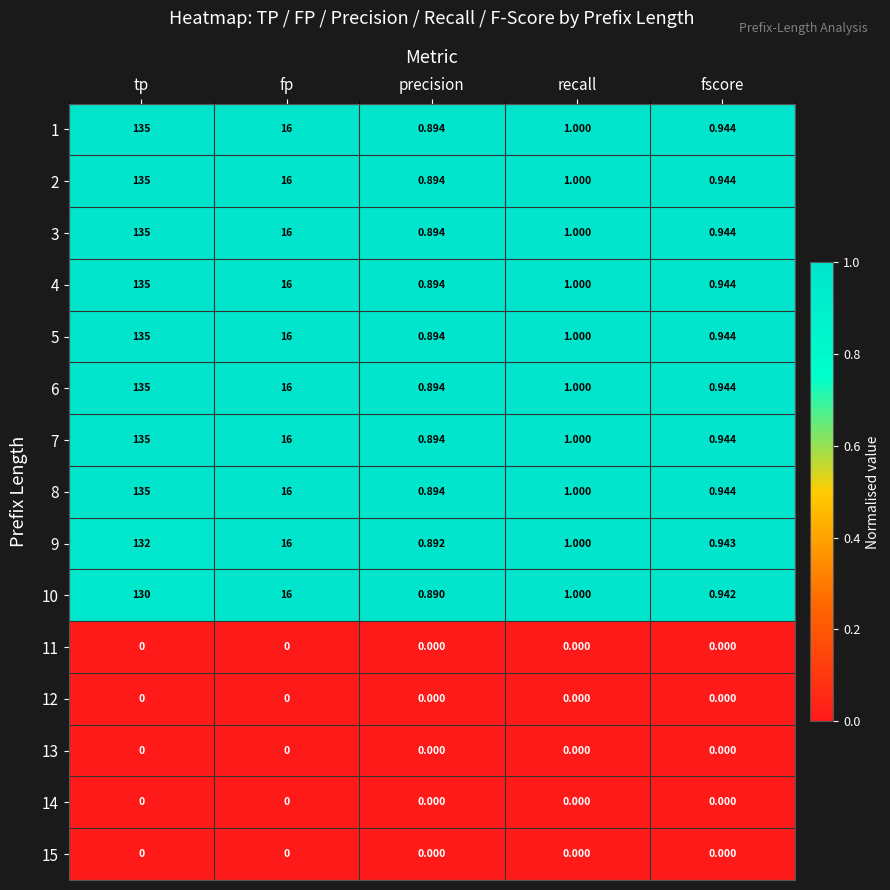

Is the value of 5 at tp greater than the value of 4 at fp?

Yes